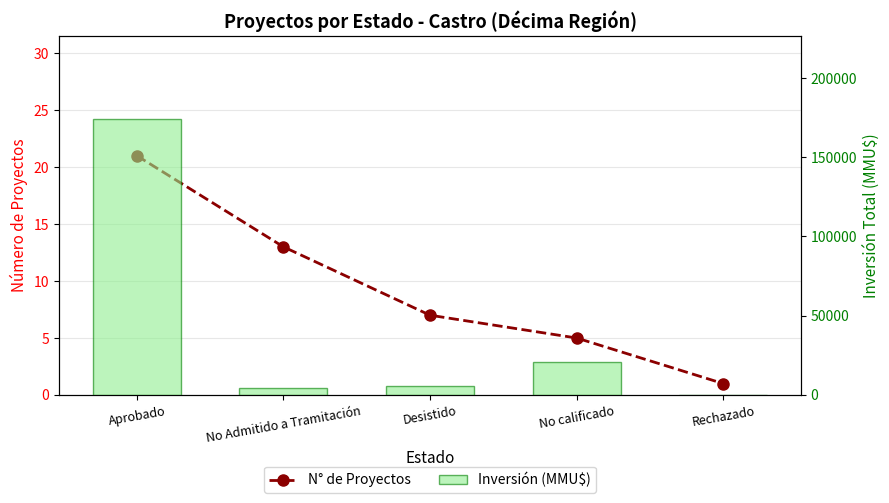

What is the average value of the N° de Proyectos series?

9